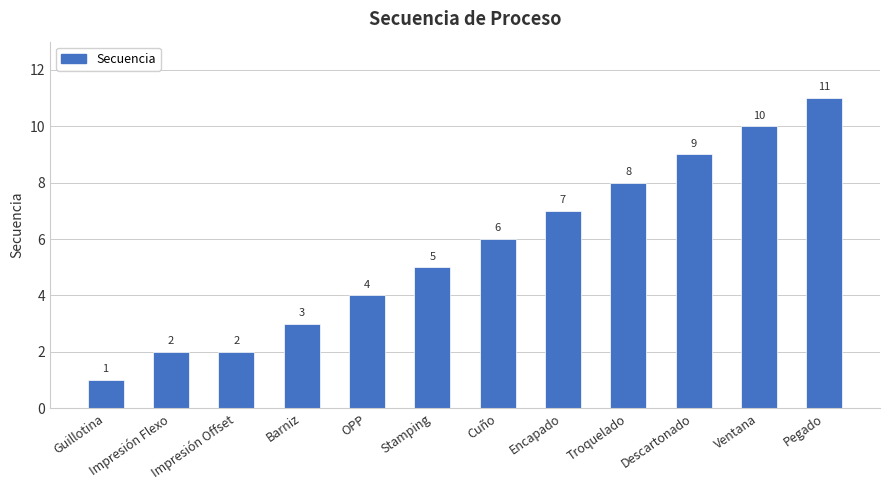

What is the greatest value displayed?

11